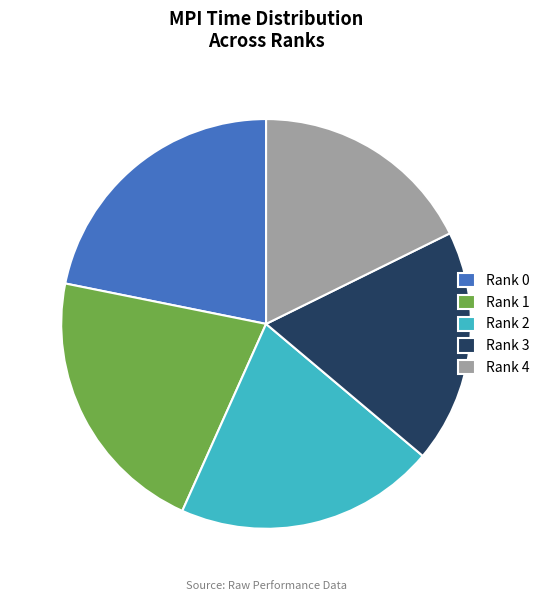

Does Rank 1 represent more than half of the total?

No